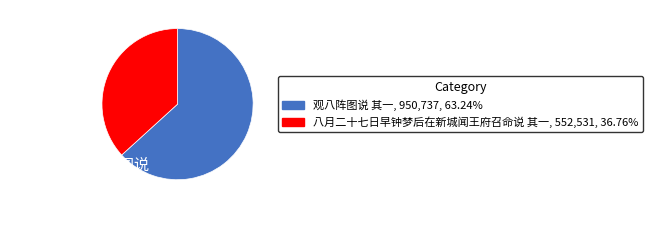

True or false: 八月二十七日早钟梦后在新城闻王府召命说 其一 accounts for 48% of the total.

False